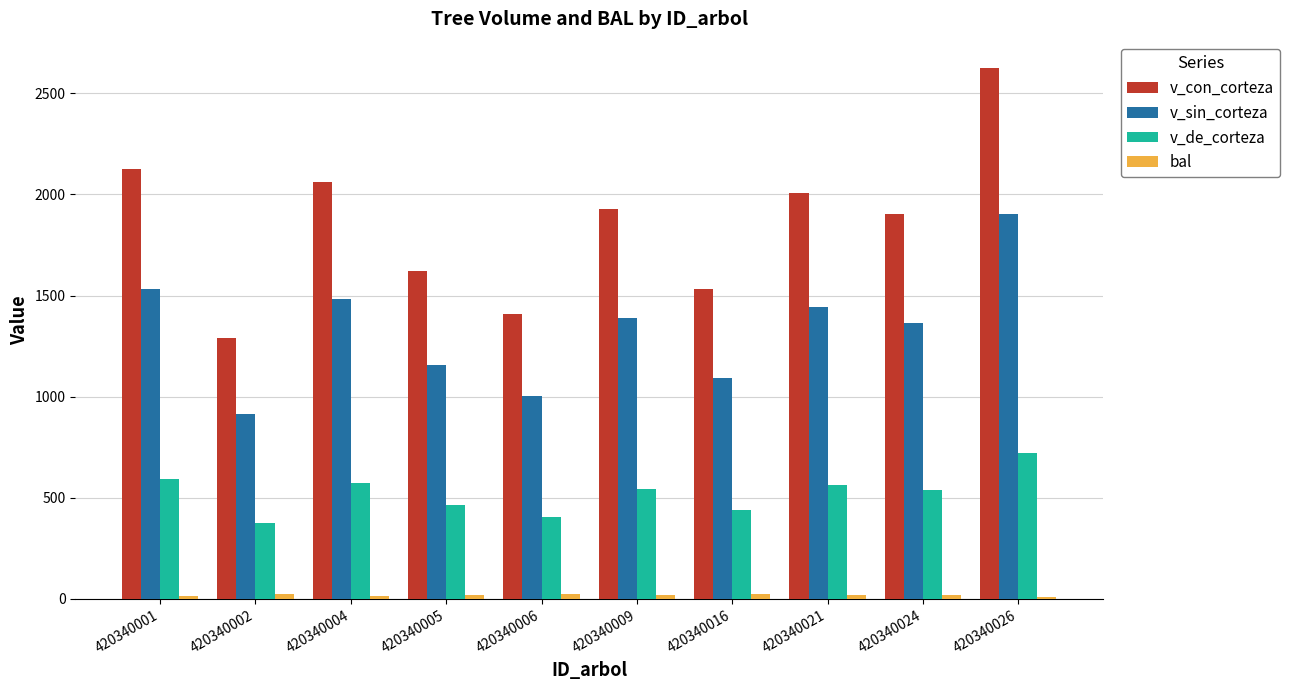

What is the spread (max minus min) of values at 420340009?

1910.9